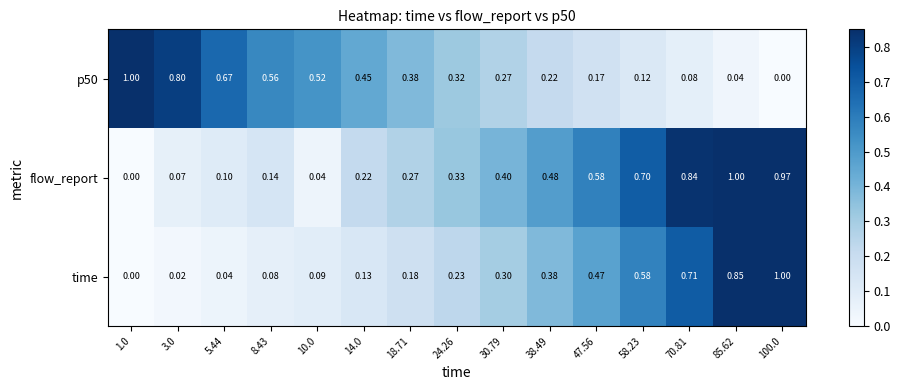

Is the value of p50 at 1.0 greater than the value of flow_report at 100.0?

Yes